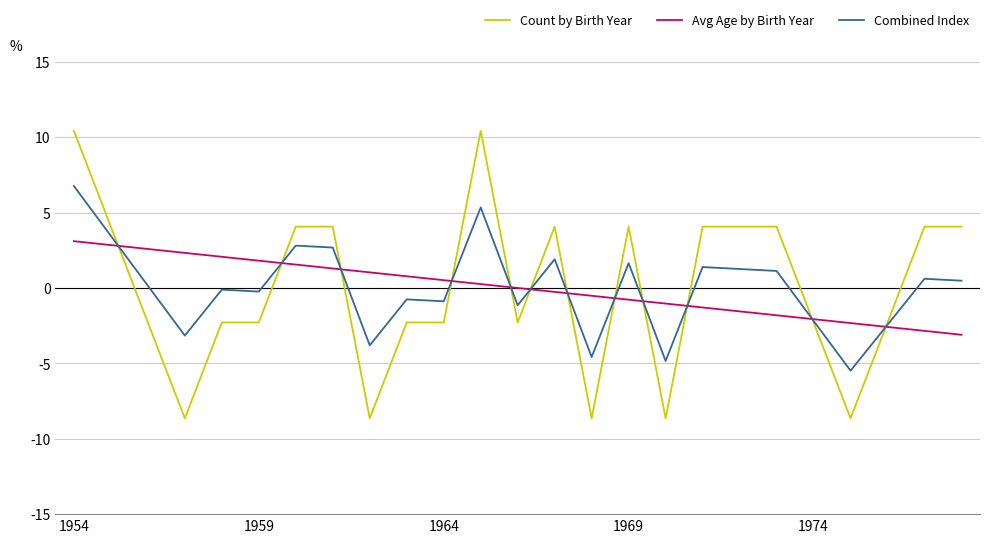

What is the maximum value shown in the chart?

10.4